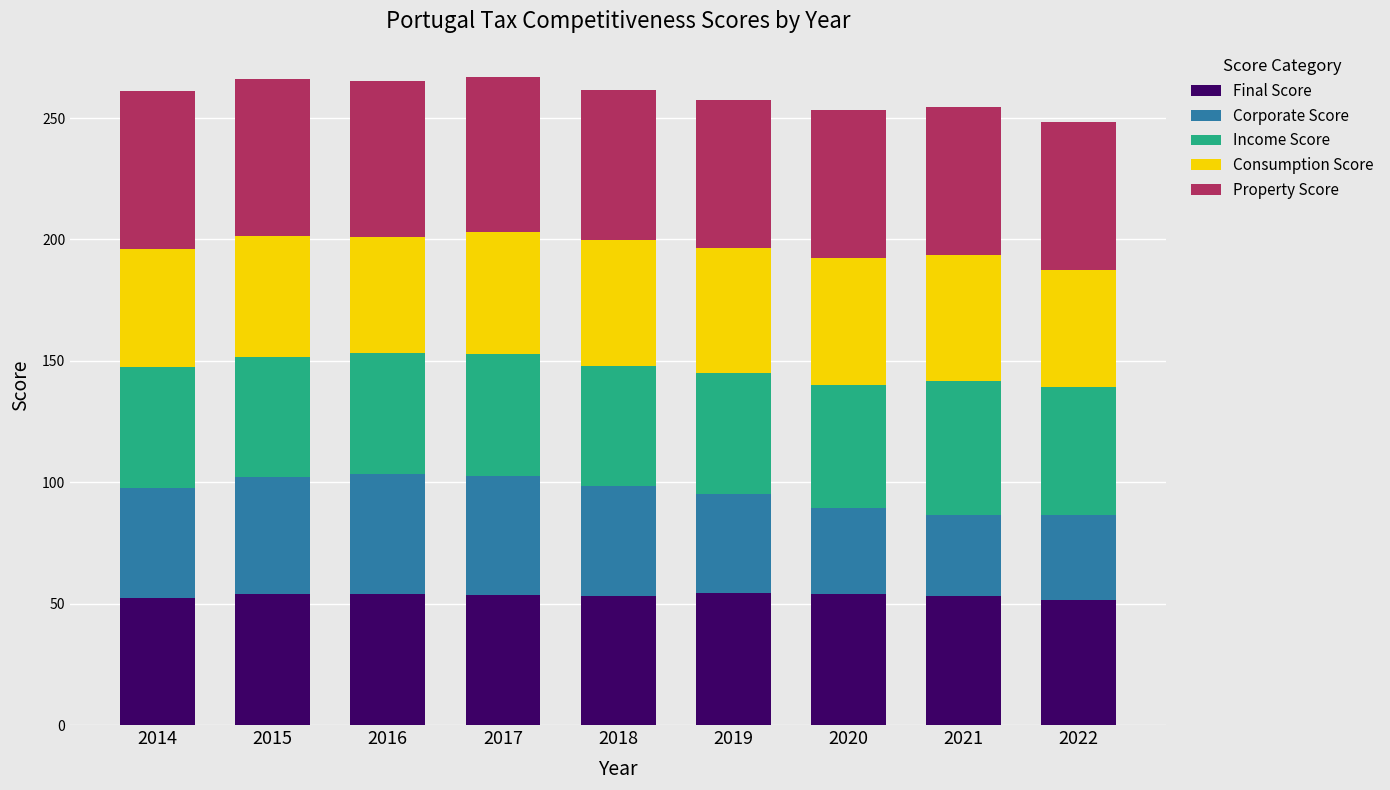

The value of Final Score at 2017 is 33.2. True or false?

False